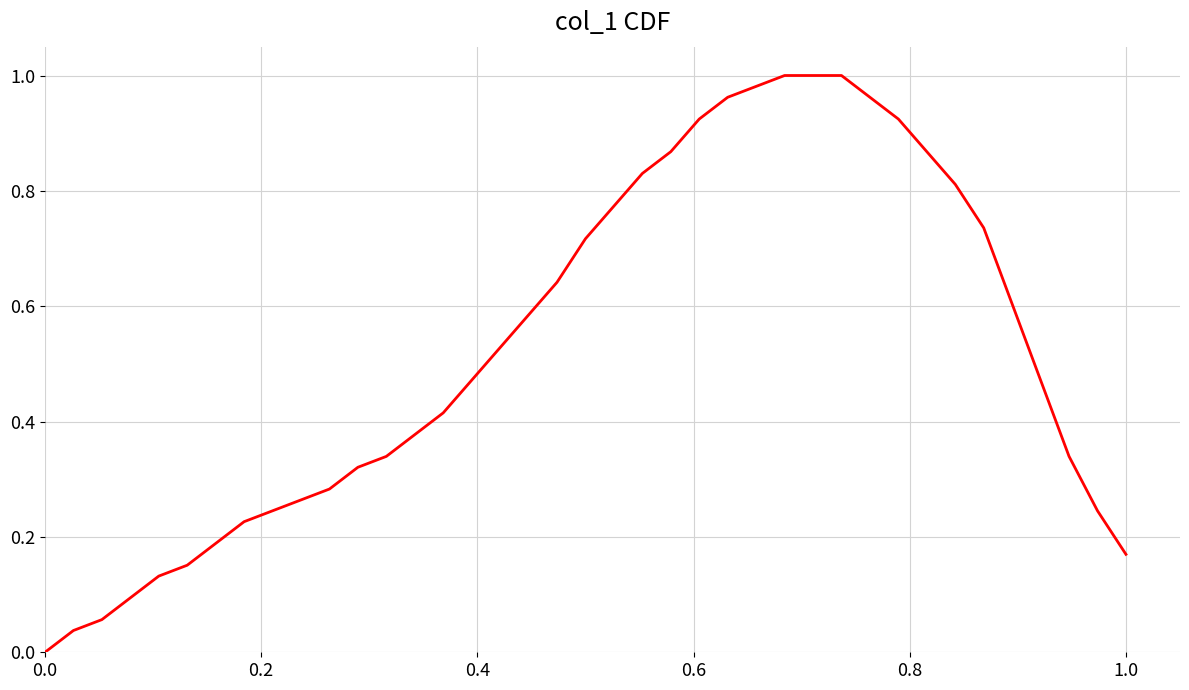

How many lines are shown in the chart?

1